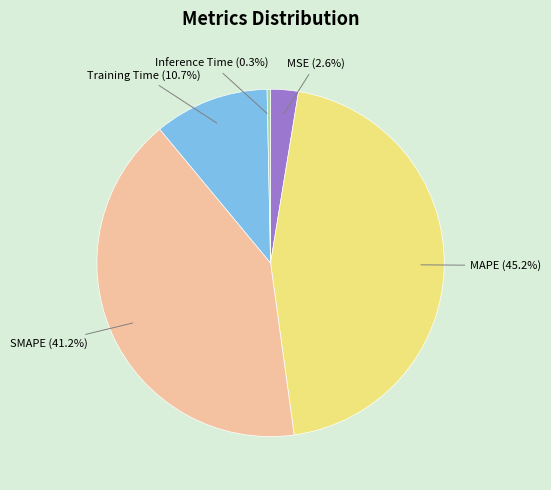

To the nearest percent, what is the difference between the Inference Time and Training Time slice percentages?

10%